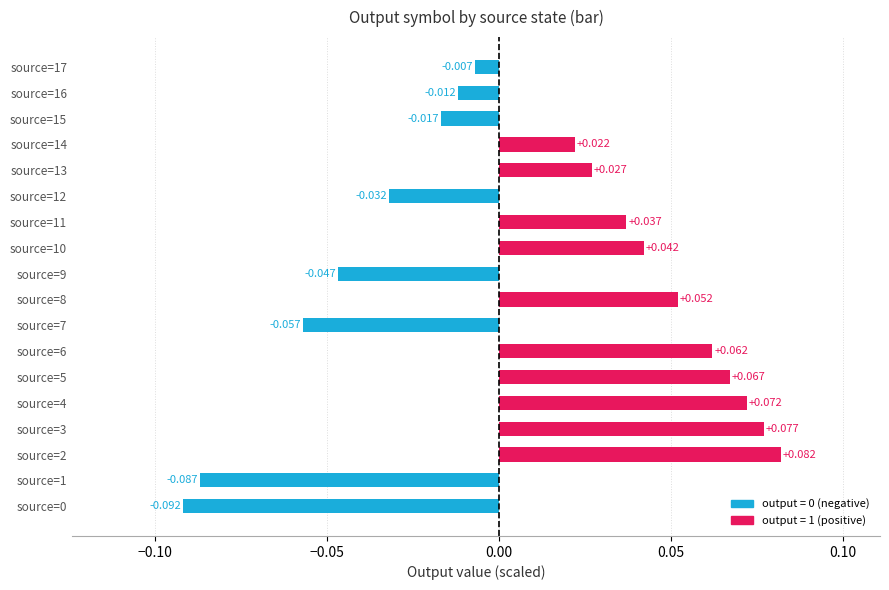

How many negative values are there?

8